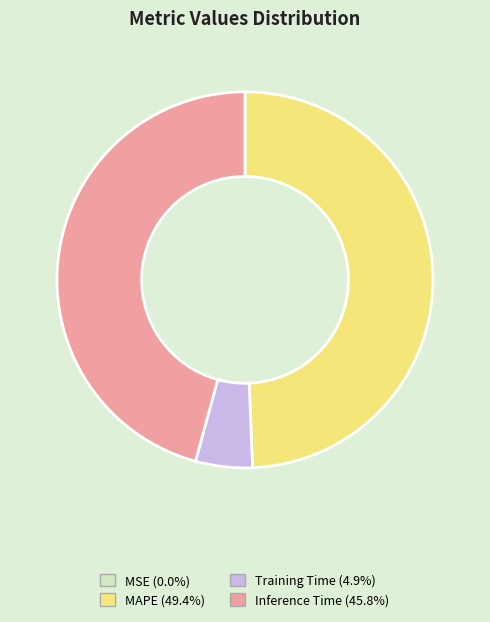

Does Training Time represent more than half of the total?

No